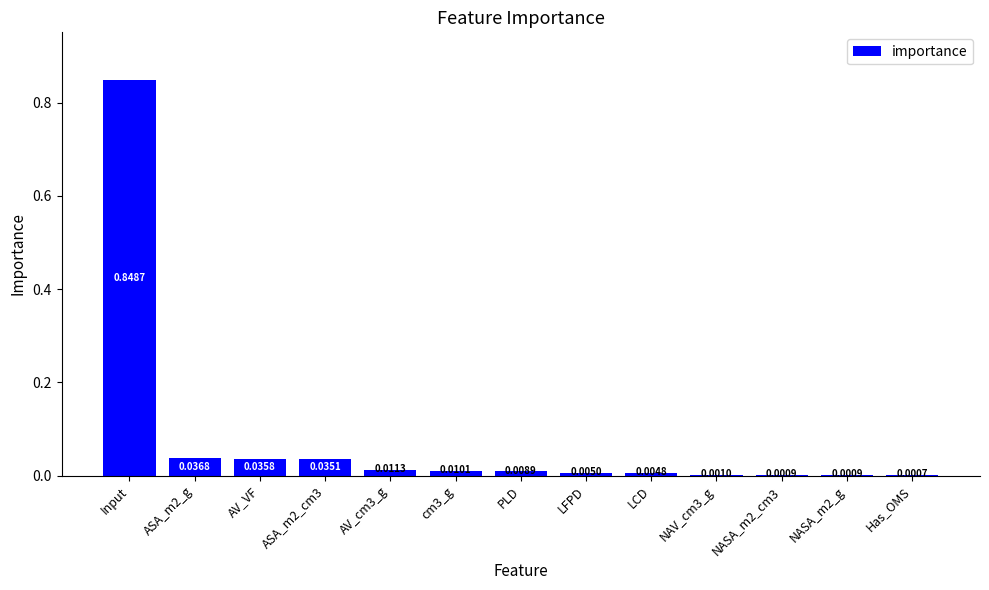

Which label corresponds to the largest value in the chart?

Input